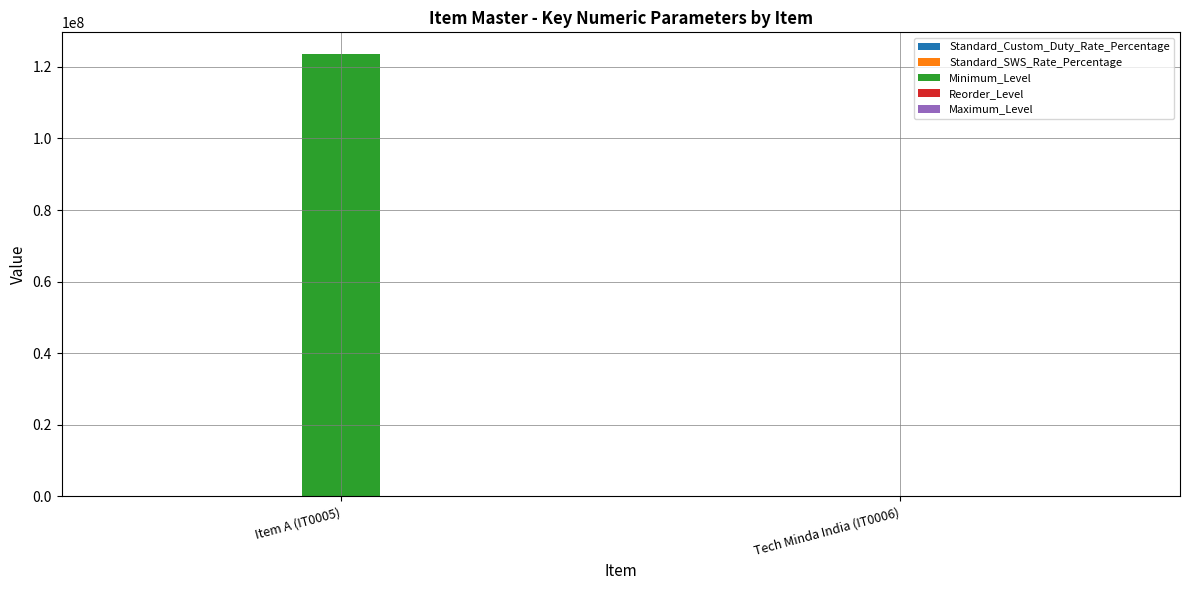

At which category is the sum across all series the highest?

Item A (IT0005)